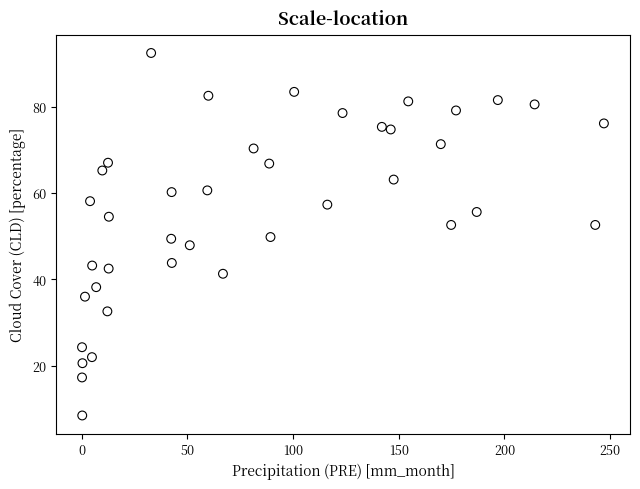

What is the range of Y values (max minus min)?

83.9